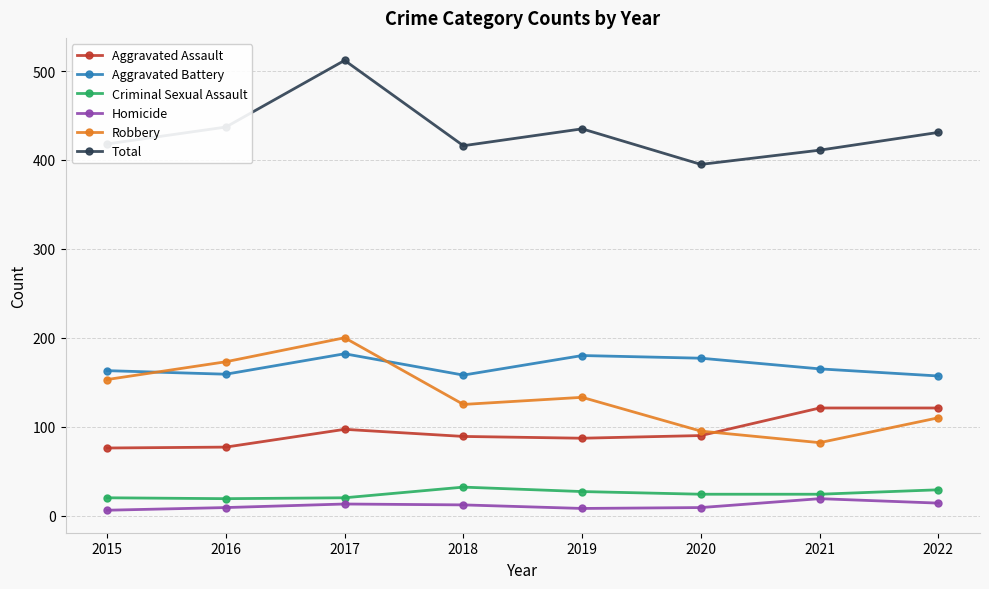

What is the difference between the Total values at 2020 and 2016?

42